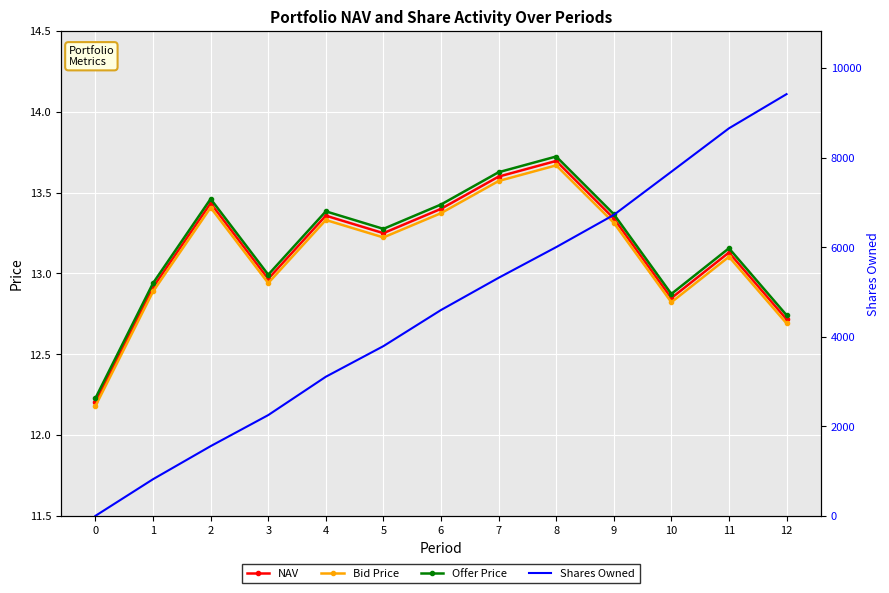

How many lines are shown in the chart?

4